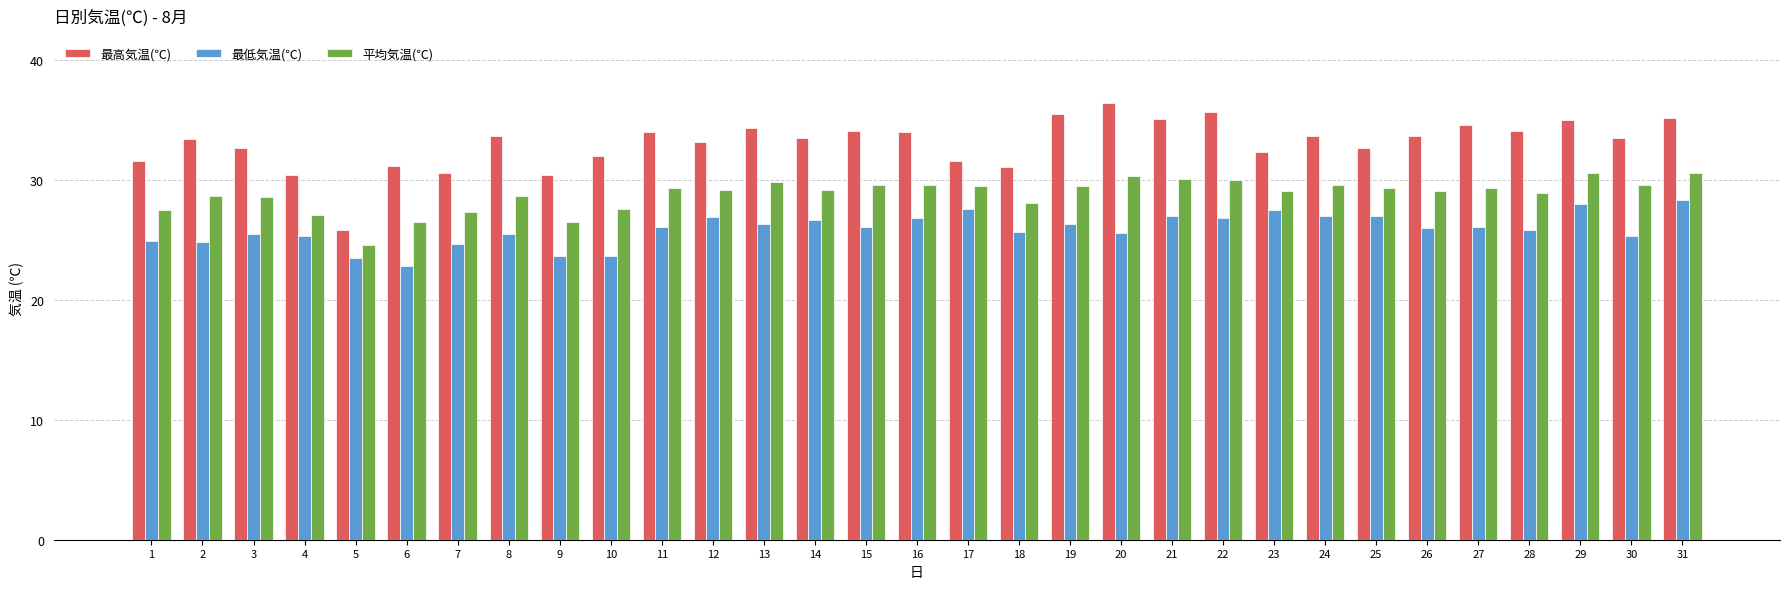

What is the maximum value for 最低気温(℃)?

28.3